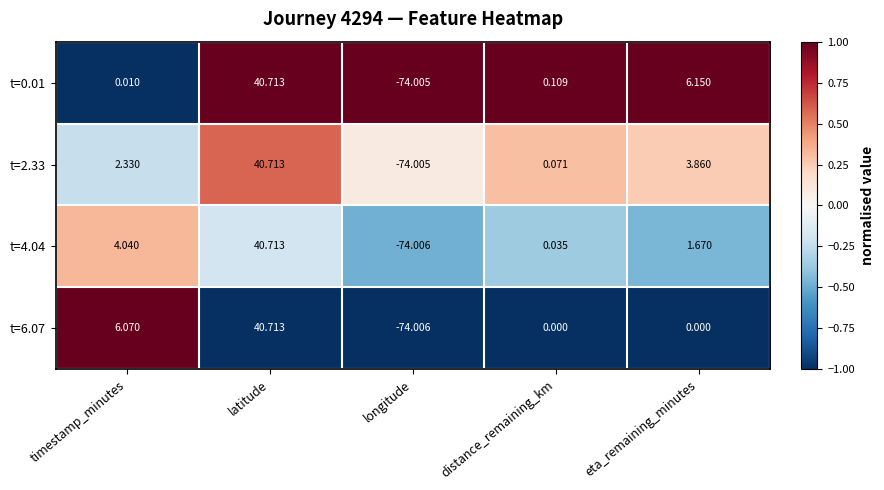

How many categories are shown in the chart?

5